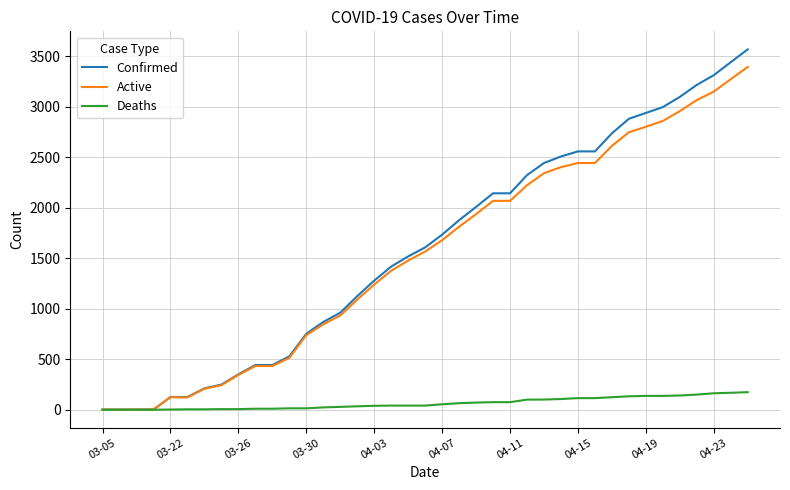

Which series has the largest range (max minus min)?

Confirmed